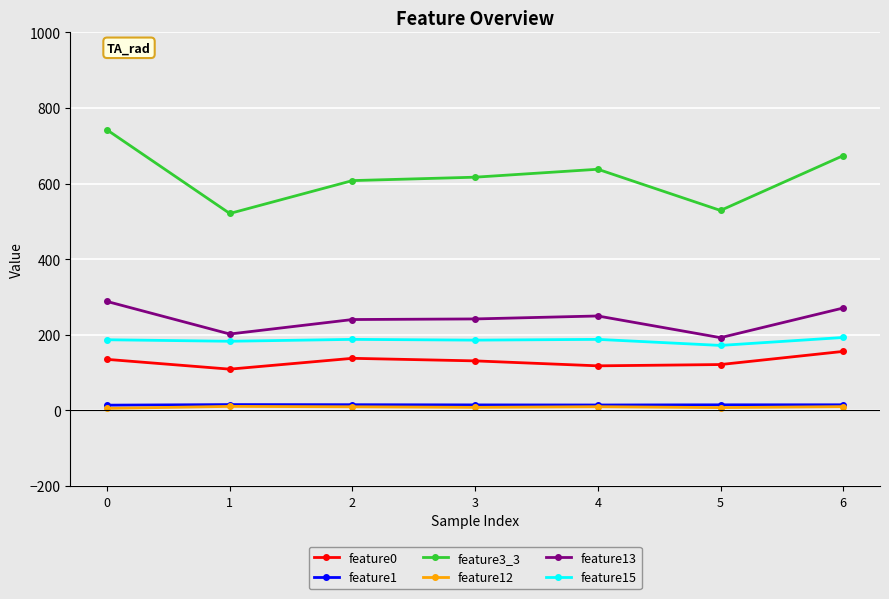

Is the value of feature3_3 at 4 greater than the value of feature13 at 2?

Yes